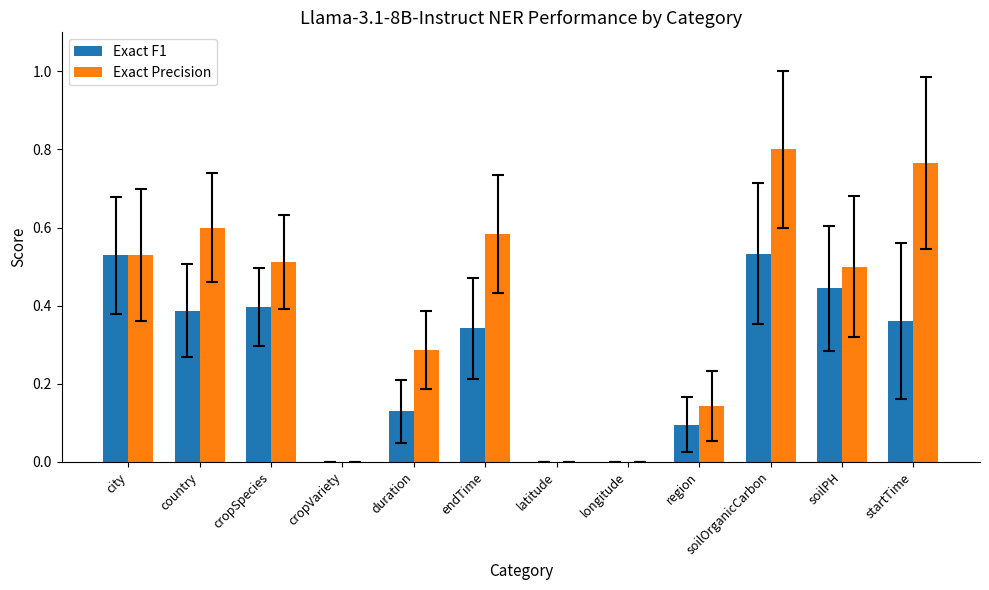

What is the sum of the Exact Precision values at cropSpecies and startTime?

1.3